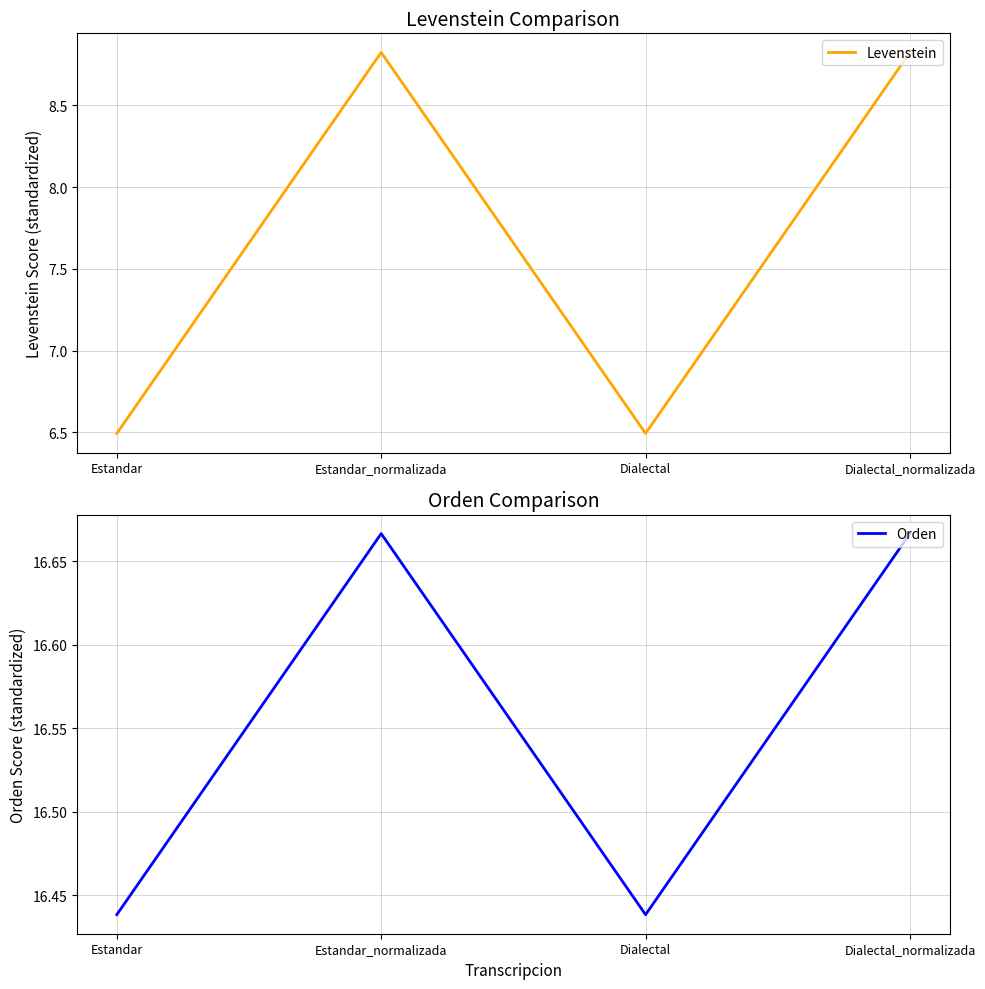

What is the approximate value of Orden at Dialectal_normalizada?

16.7